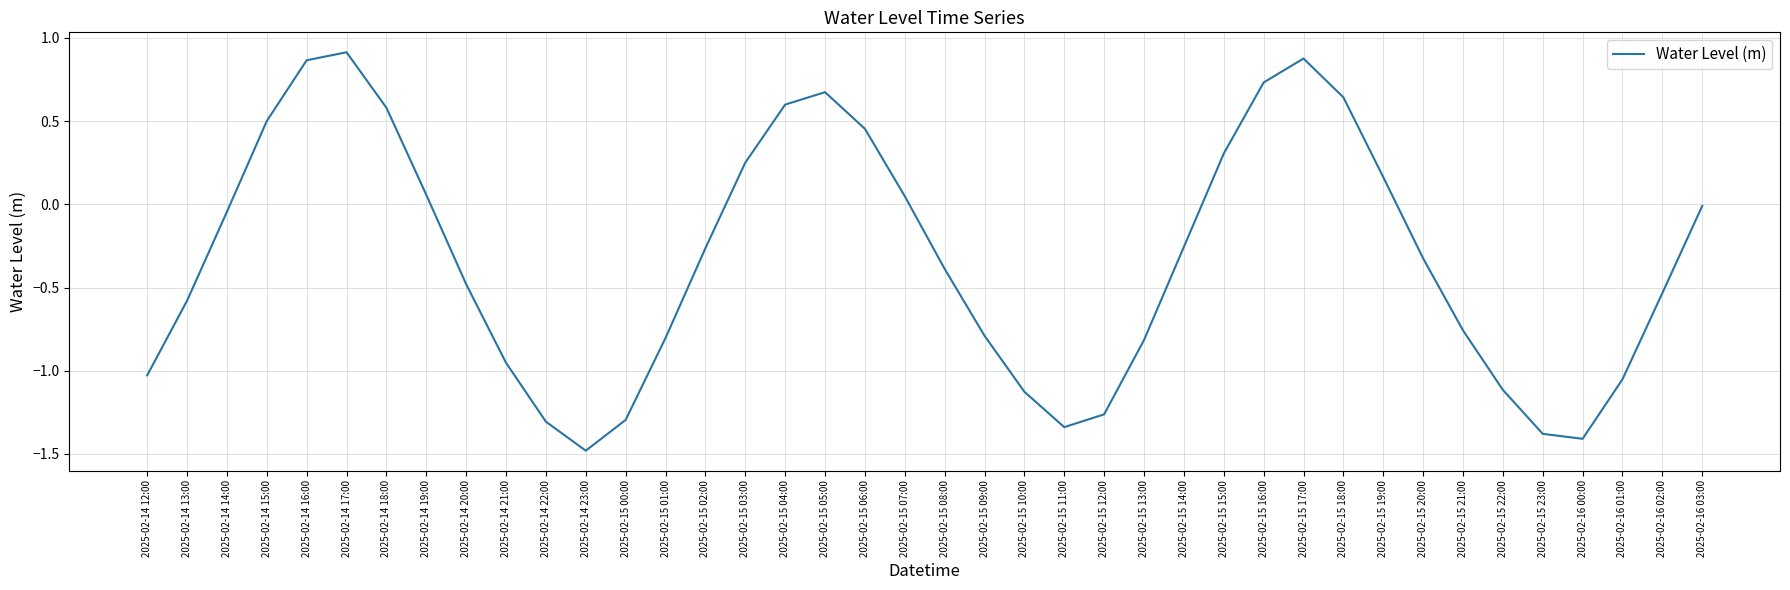

What position from the left is 2025-02-15 01:00?

14